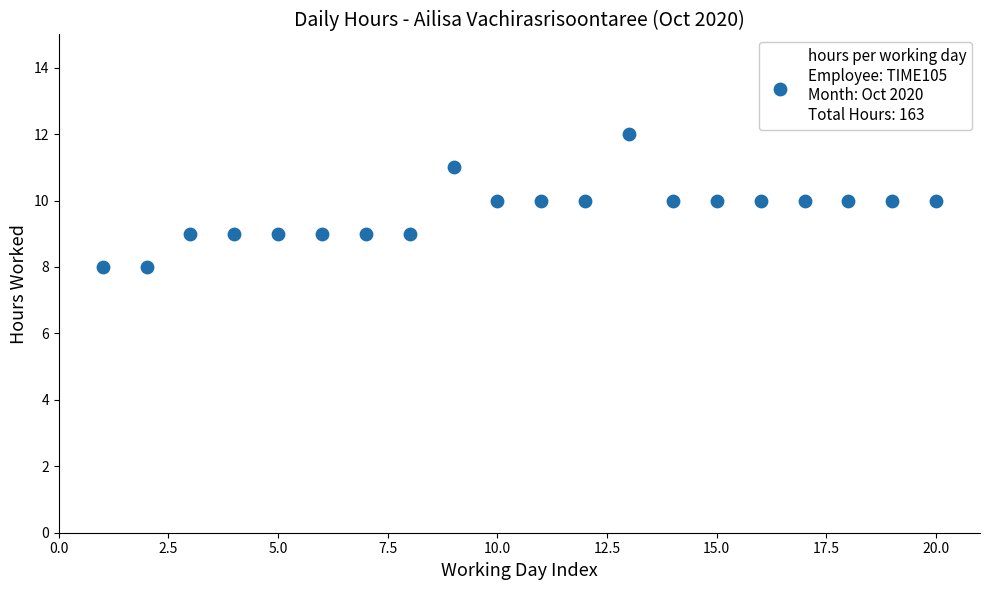

What is the range of Y values (max minus min)?

4